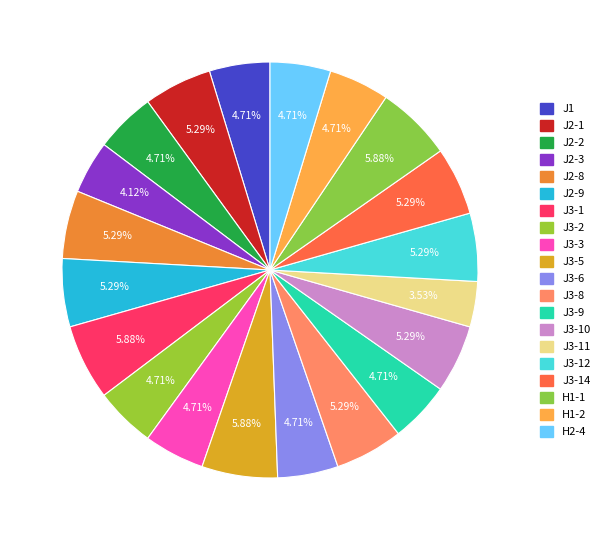

How many segments does this pie chart have?

20